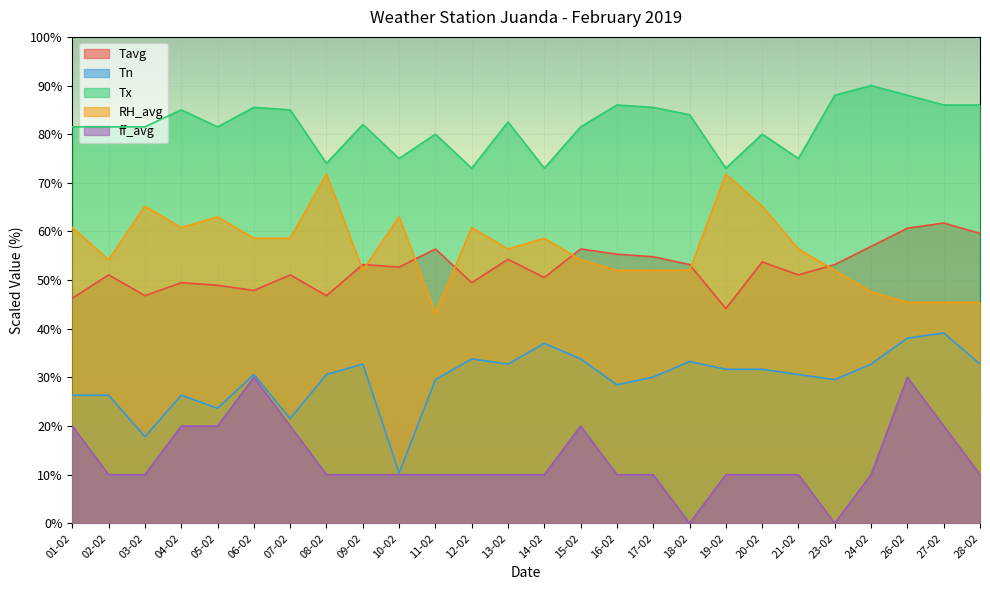

At which label does RH_avg first exceed 56?

01-02